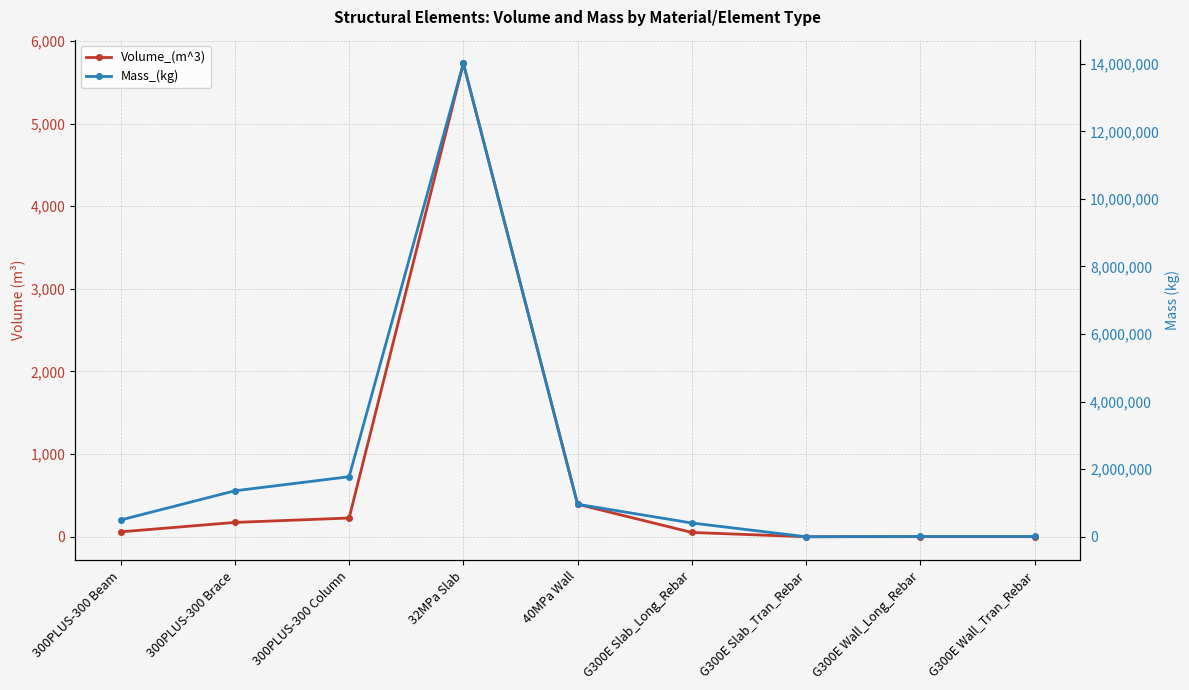

Is the value of Mass_(kg) at 300PLUS-300 Beam greater than the value of Volume_(m^3) at 300PLUS-300 Brace?

Yes